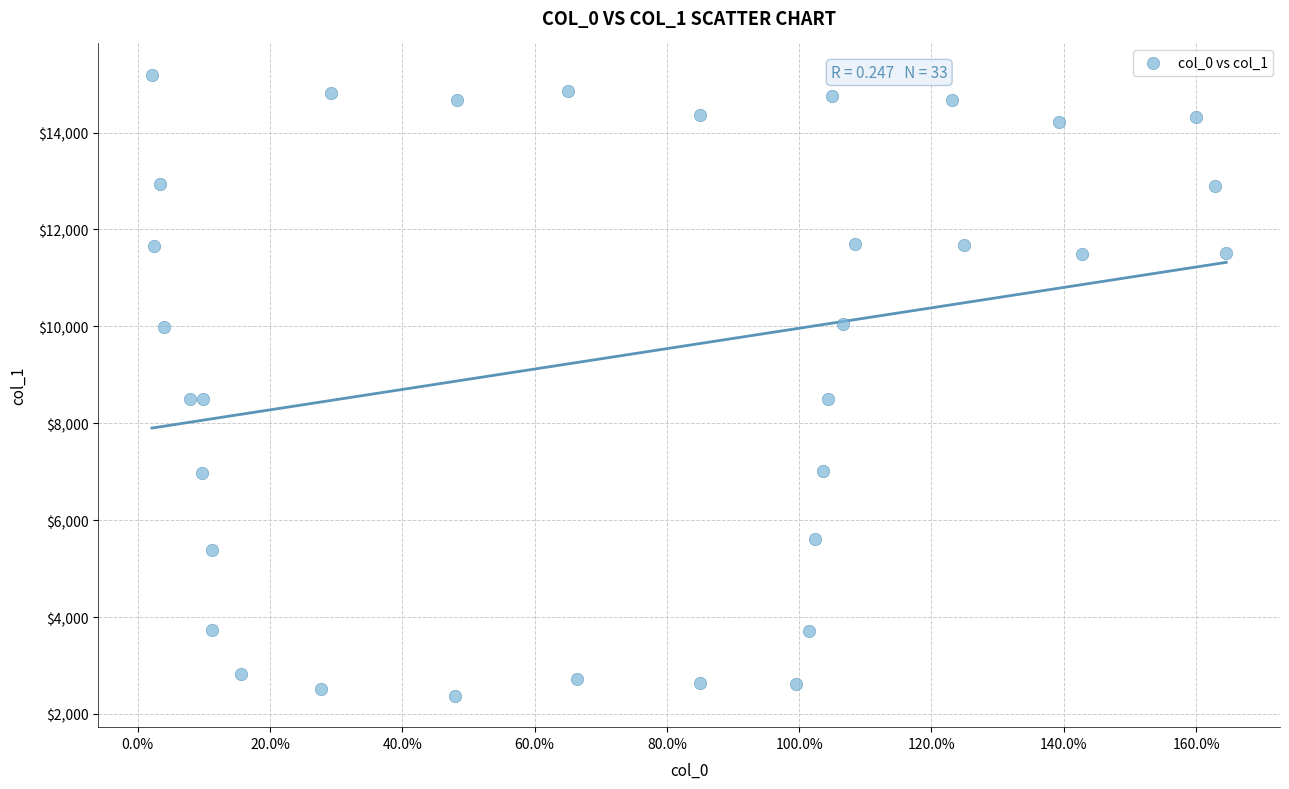

What is the range of X values (max minus min)?

162.4